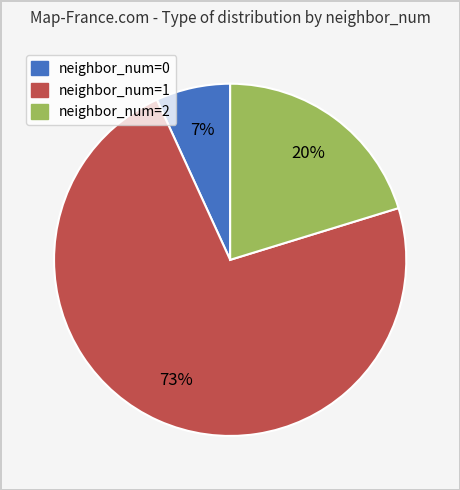

To the nearest percent, what is the average slice percentage?

33%